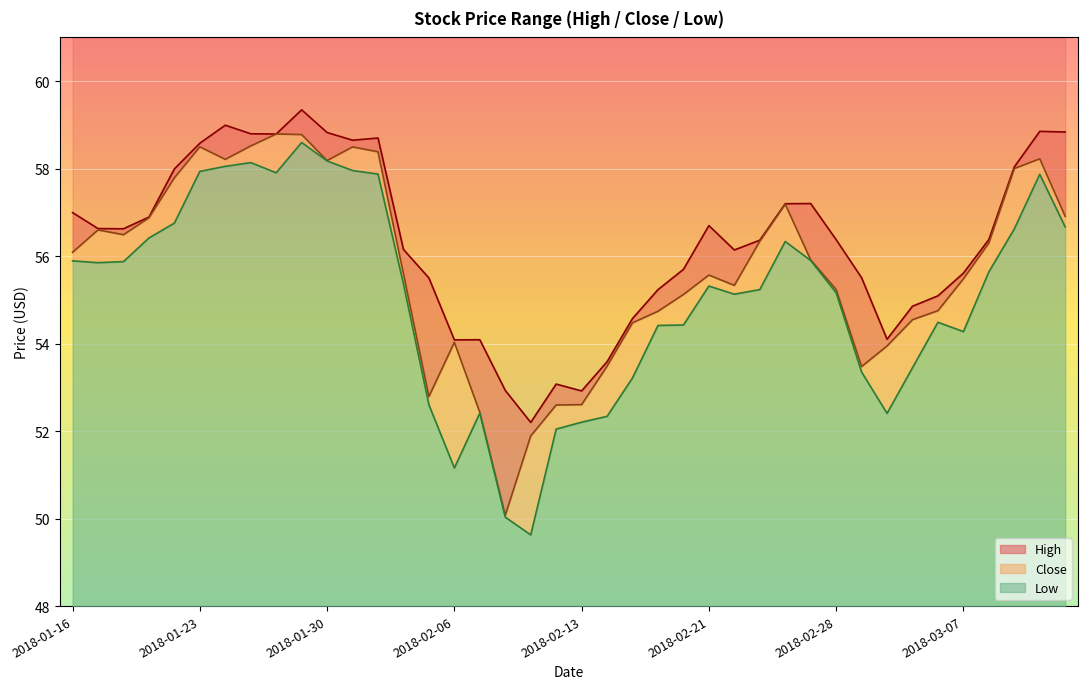

List the series in order of their peak value, highest first.

High, Close, Low